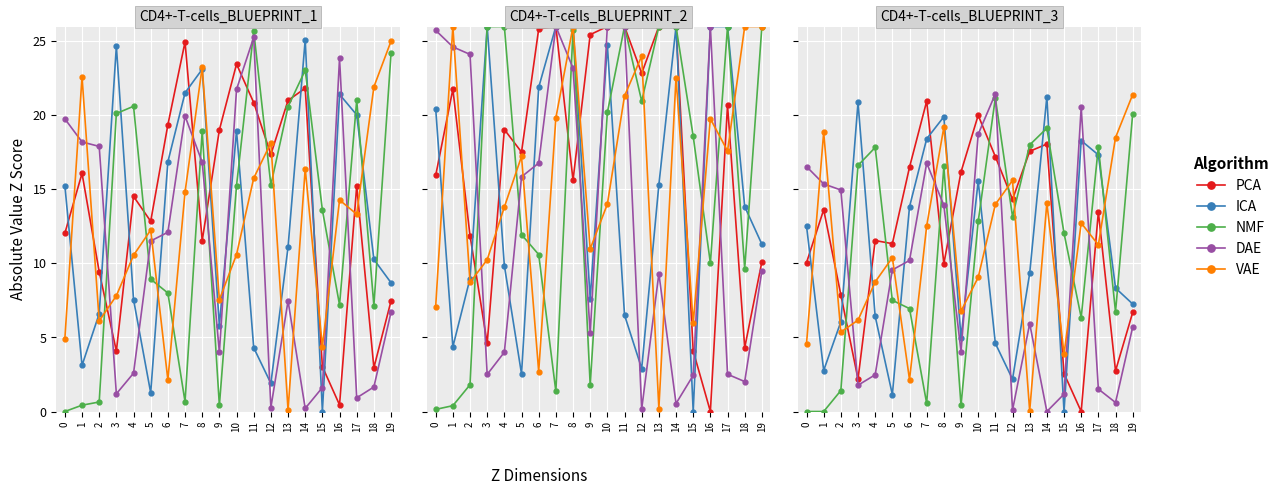

What is the sum of all PCA values?

232.9